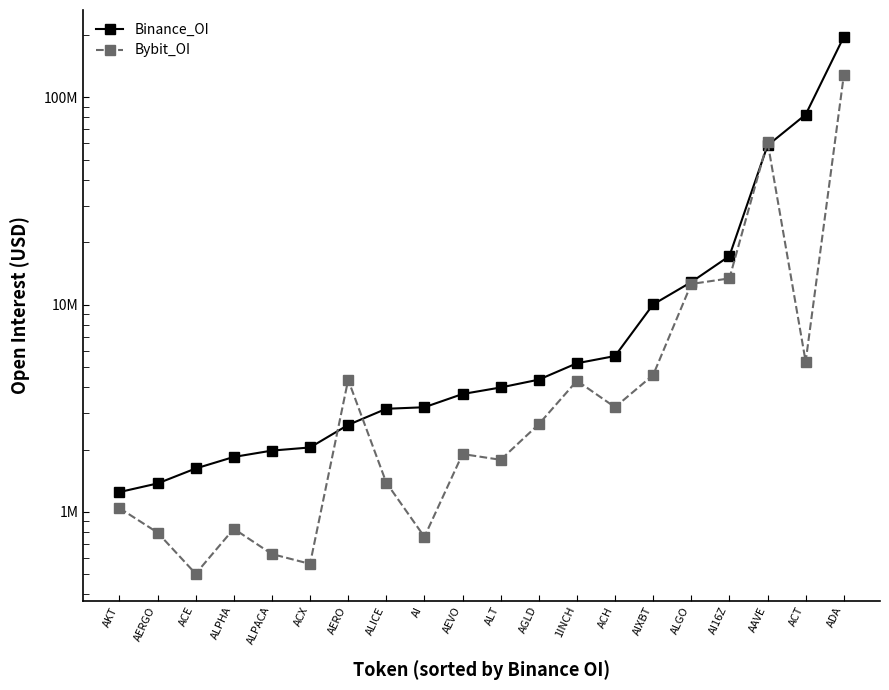

What is the average value of the Binance_OI series?

20932075